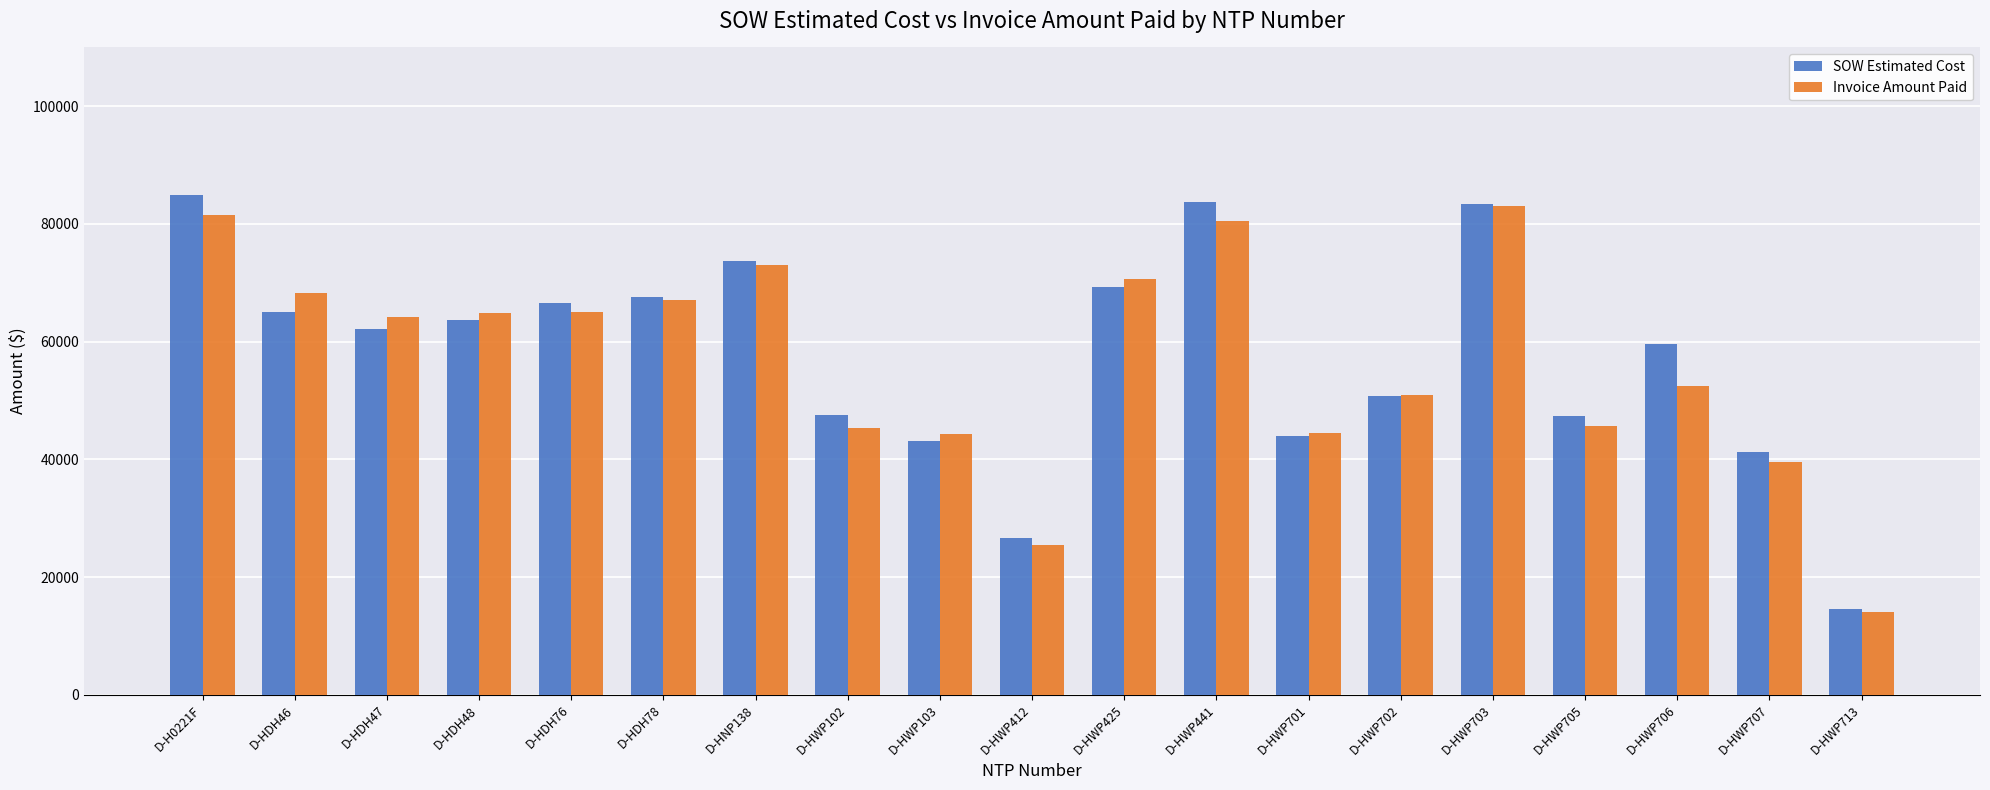

How many bars are there in total?

38